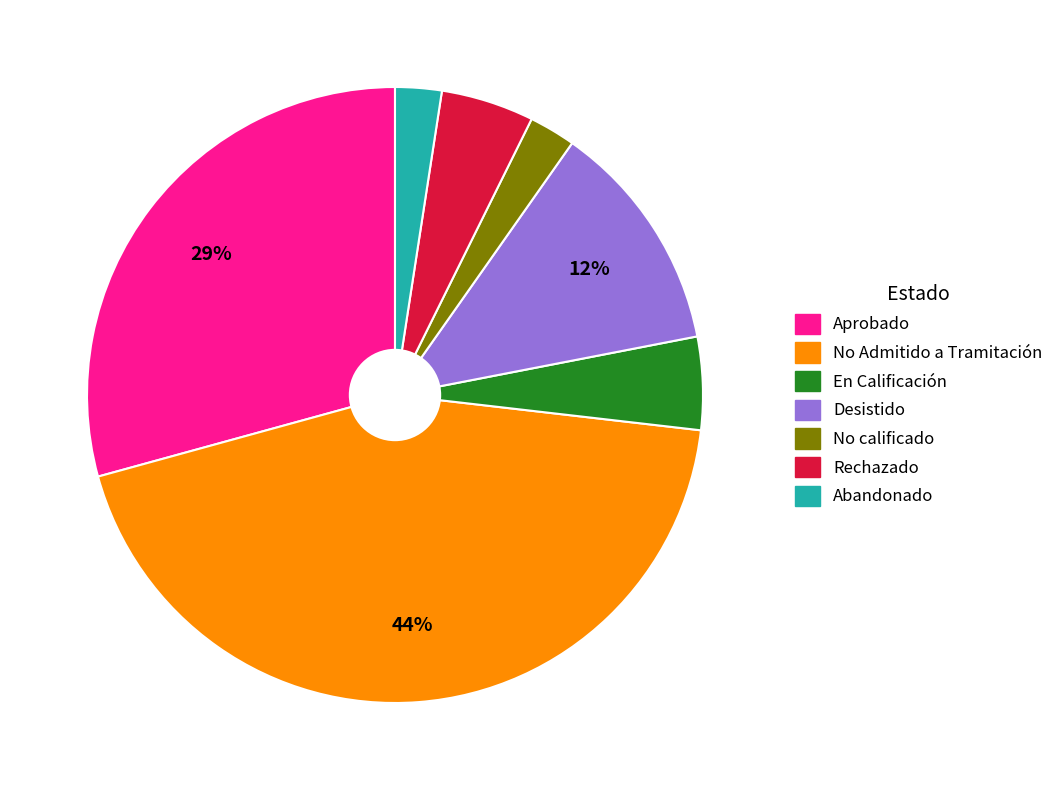

Which has a higher value, Aprobado or Abandonado?

Aprobado